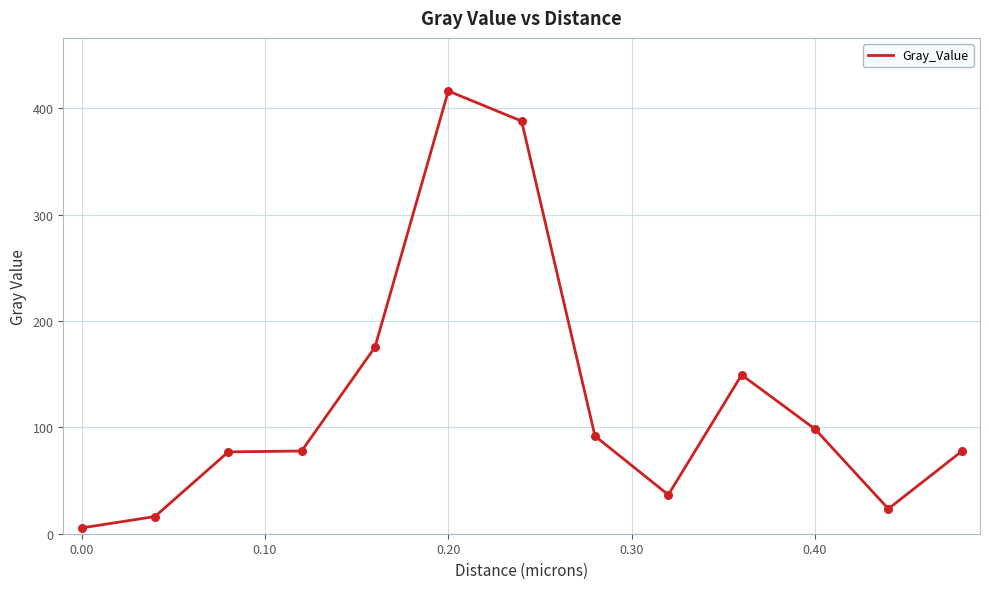

How many lines are shown in the chart?

1